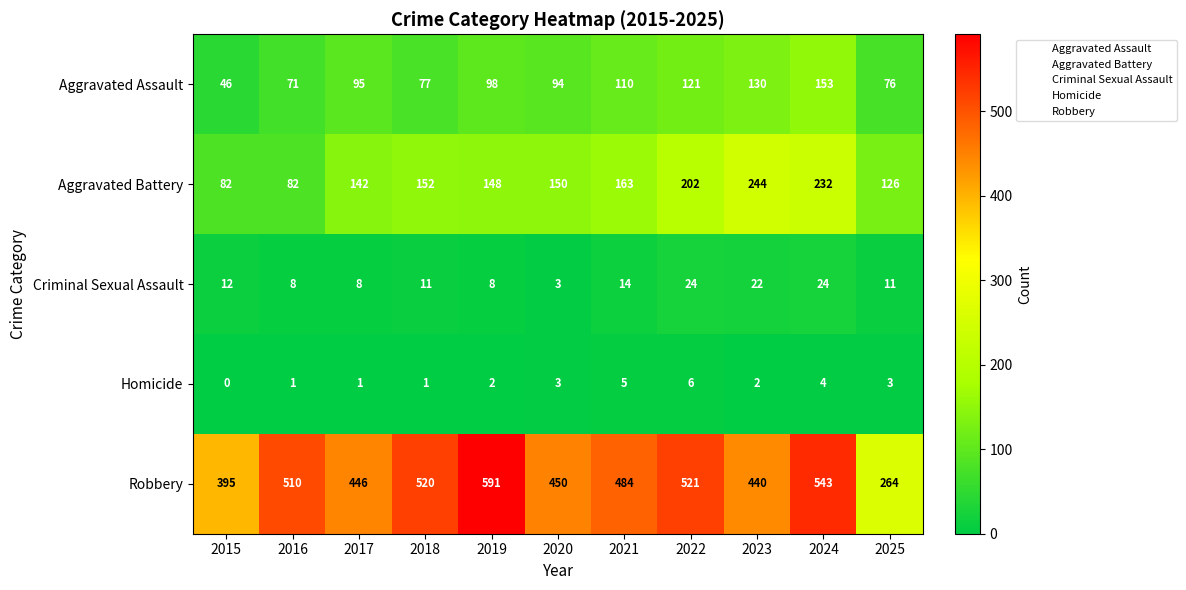

What is the difference between the Criminal Sexual Assault values at 2024 and 2018?

13